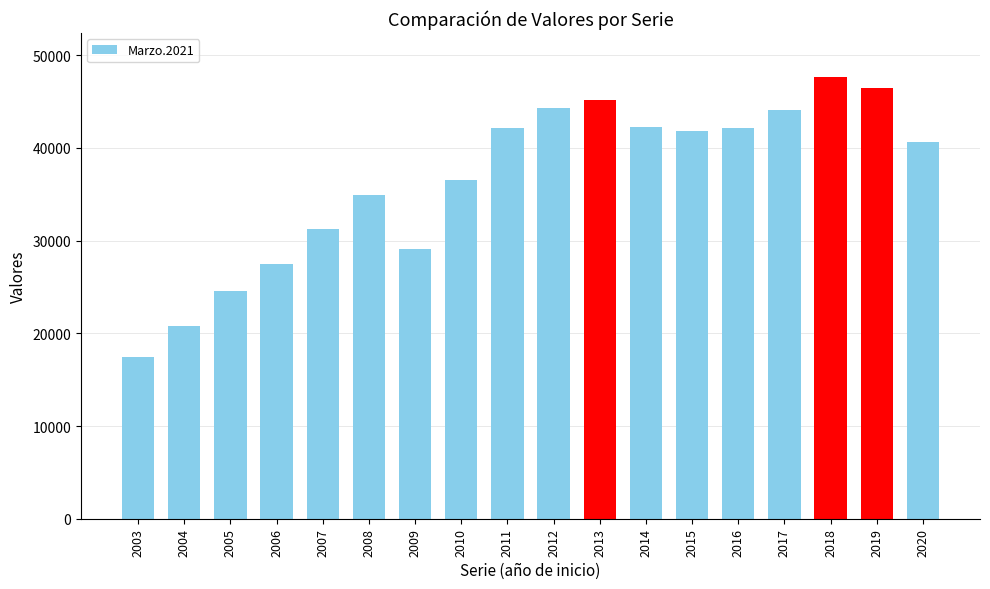

The chart shows a value of 17400 at 2003. True or false?

True